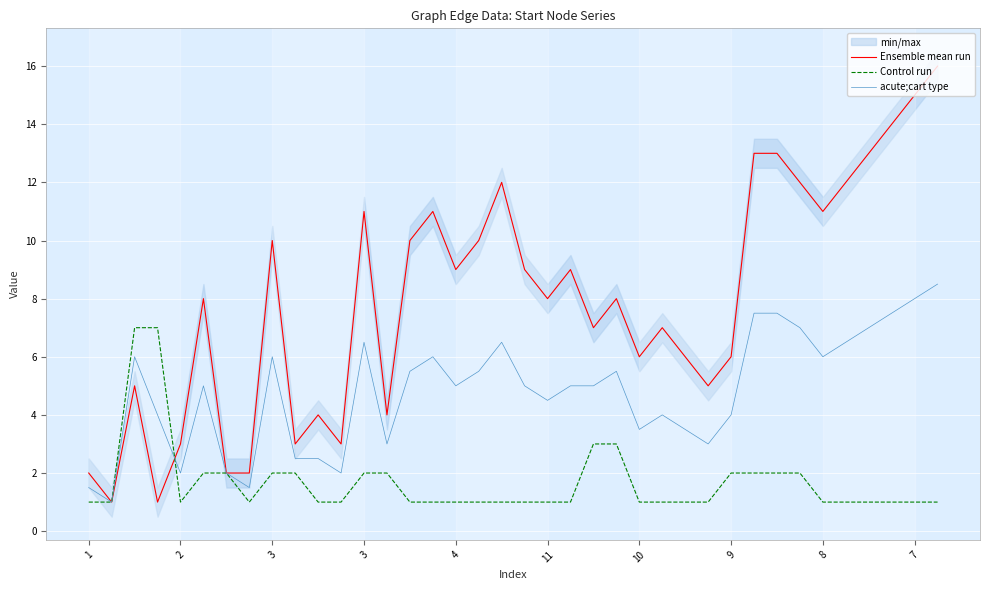

What value does the Ensemble mean run series have at 14?

10.0